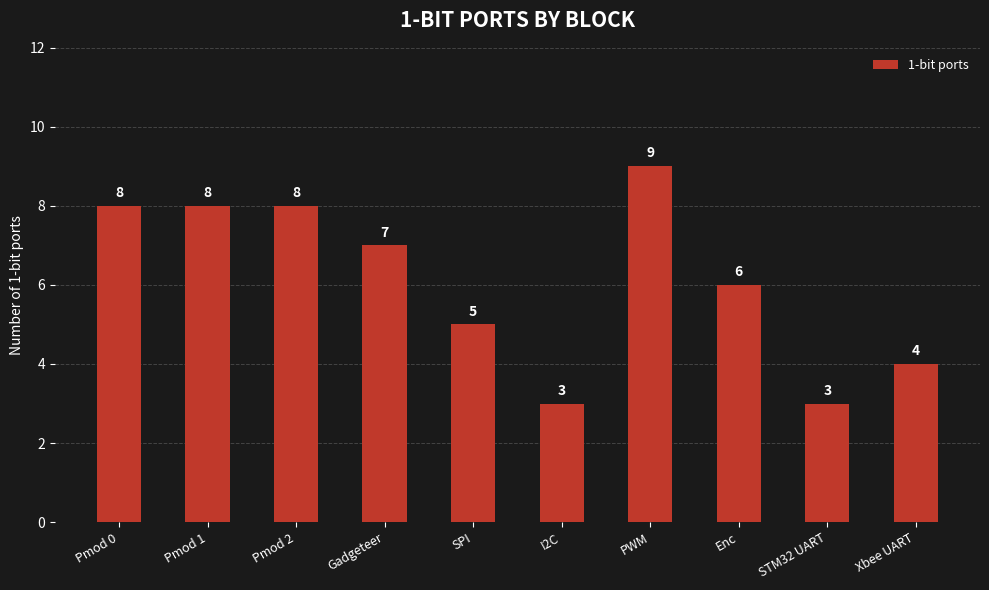

What is the value of the 2nd bar from the left?

8